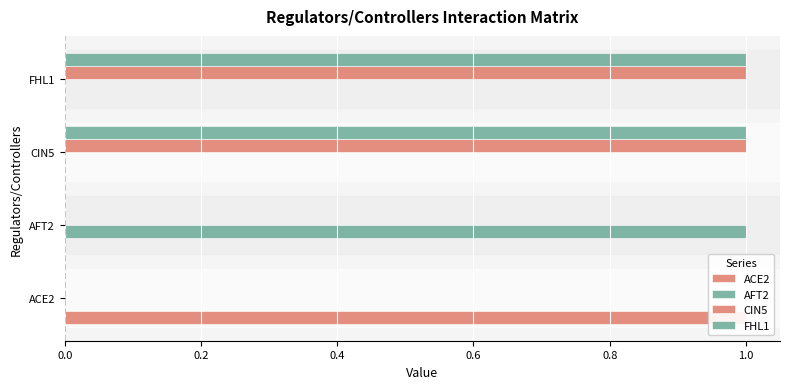

At how many categories does at least one series exceed 0?

4